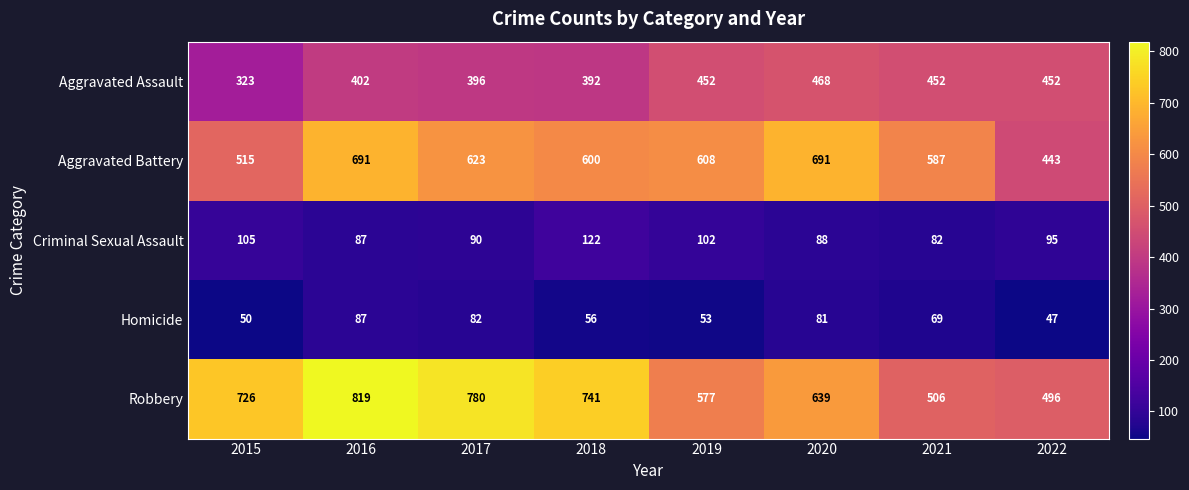

Which category has the highest value in the Robbery series?

2016